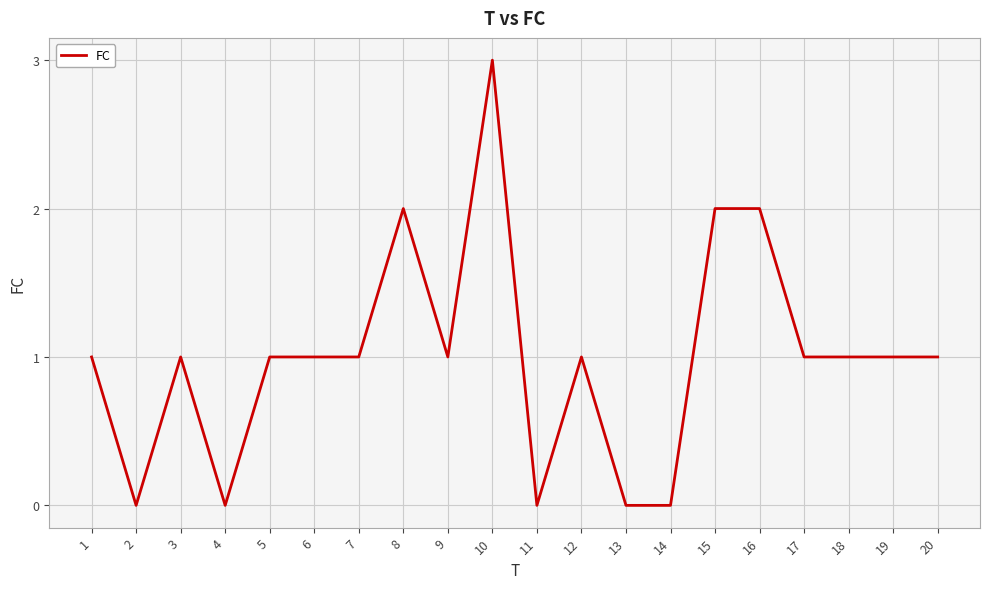

Read the value at 10.

3